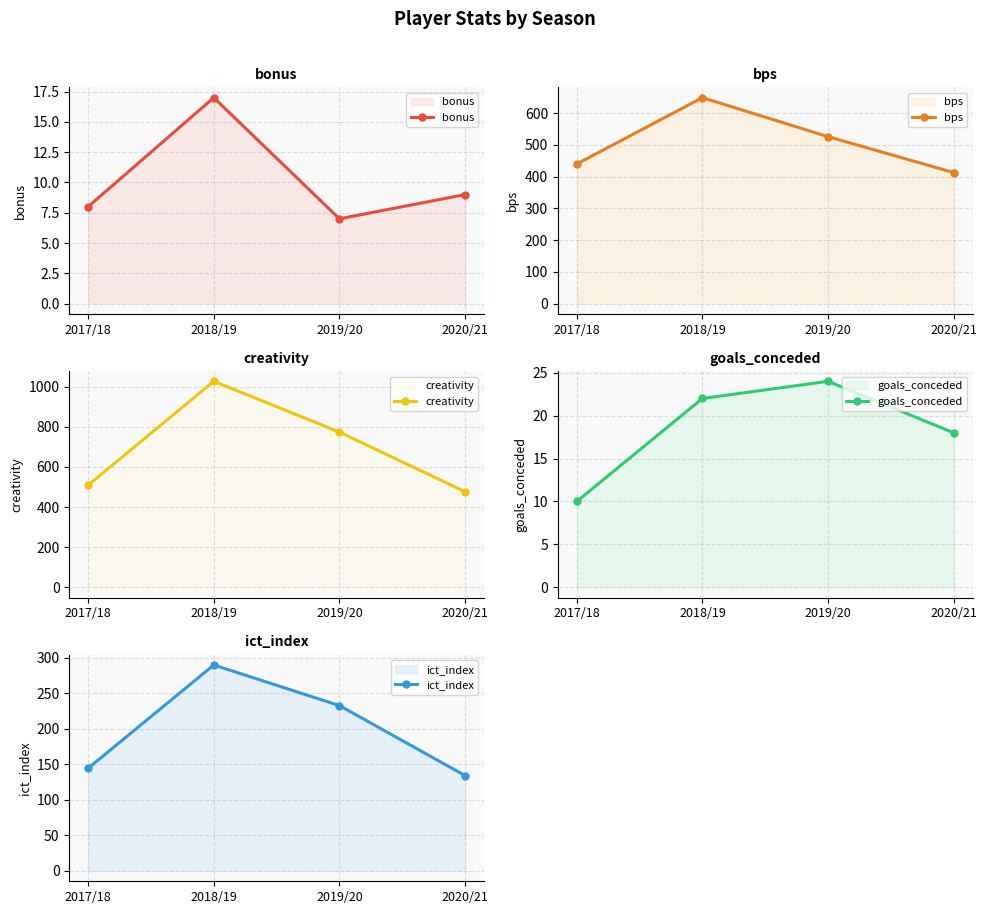

Is the value of bps at 2018/19 greater than the value of bonus at 2018/19?

Yes